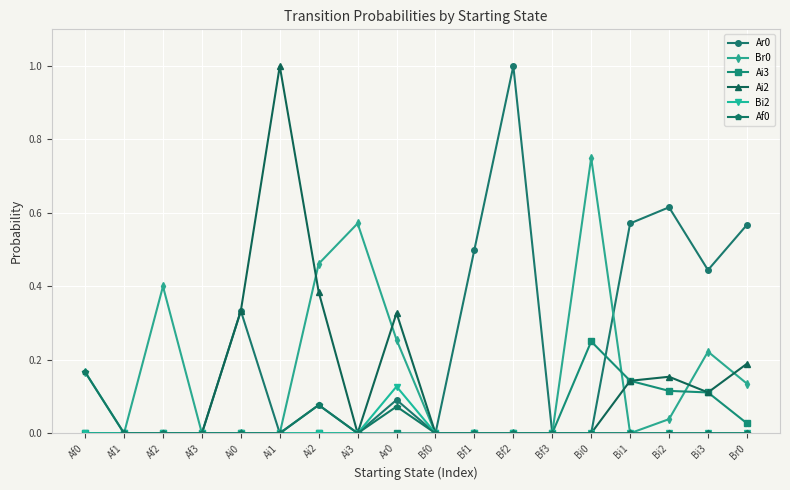

Is it true that Ai3 equals 0.0 at Bf0?

True